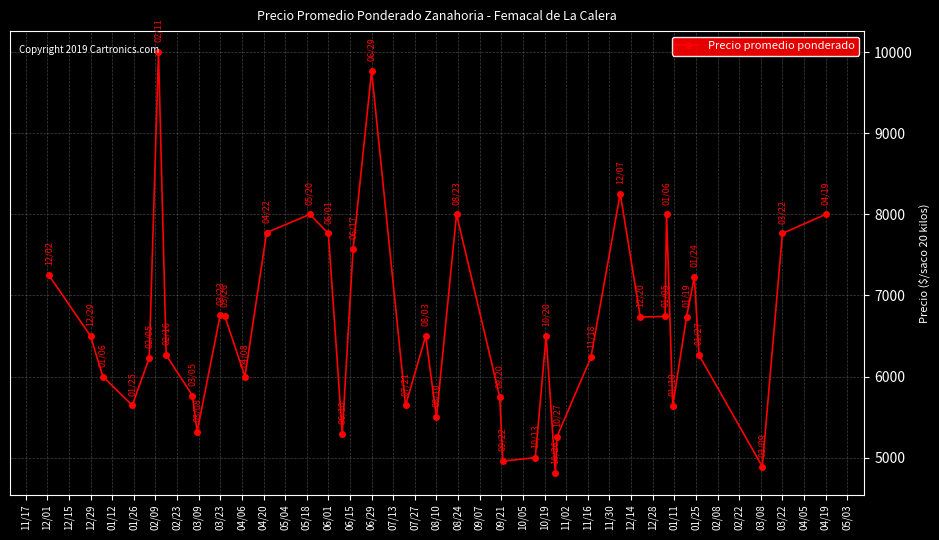

How many lines are shown in the chart?

1